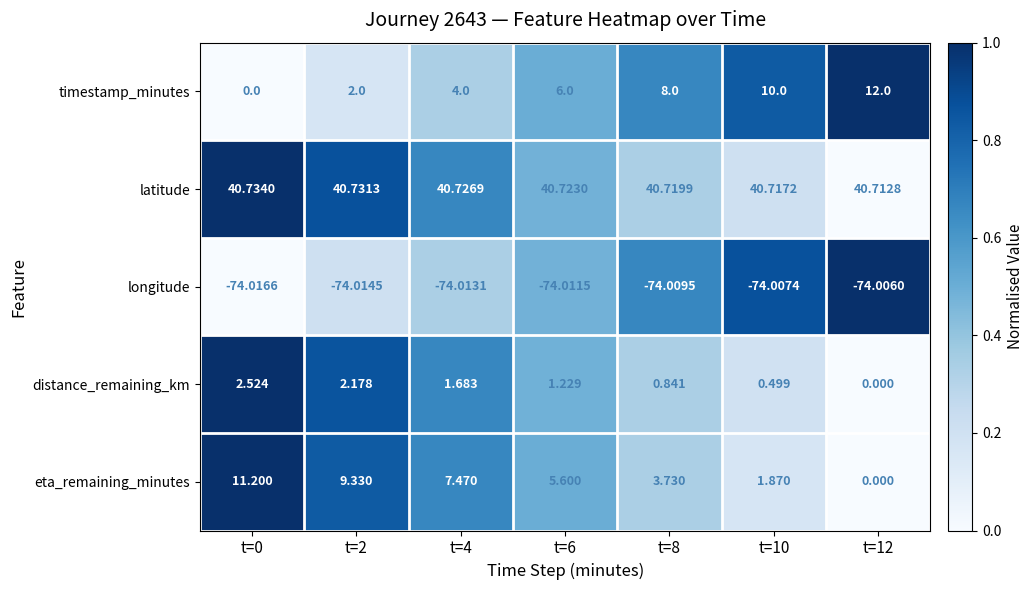

Which series has the largest total across all categories?

latitude